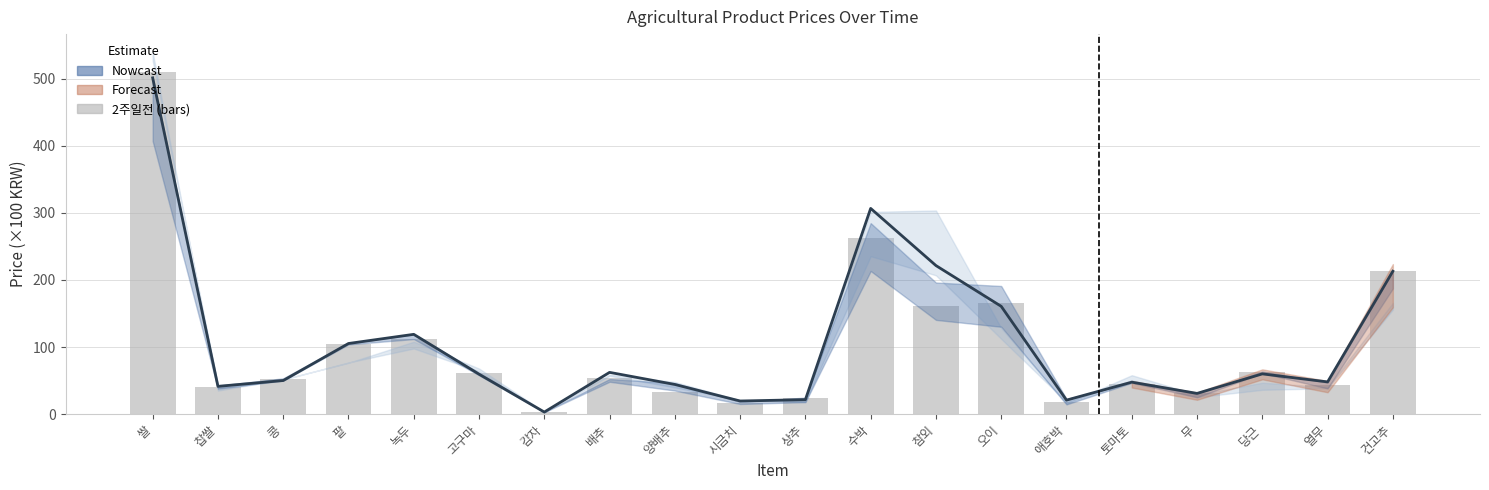

Between 쌀 and 수박, which is larger?

쌀